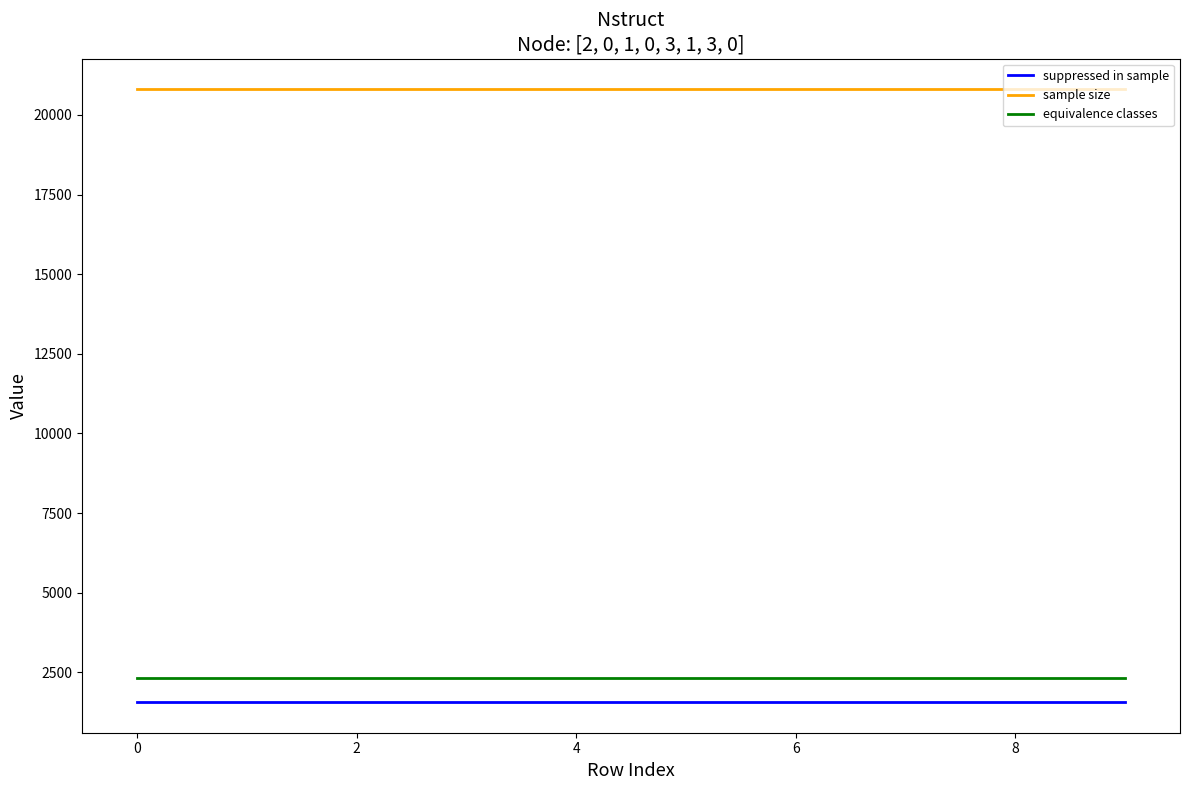

True or false: suppressed in sample and equivalence classes intersect in this chart.

False